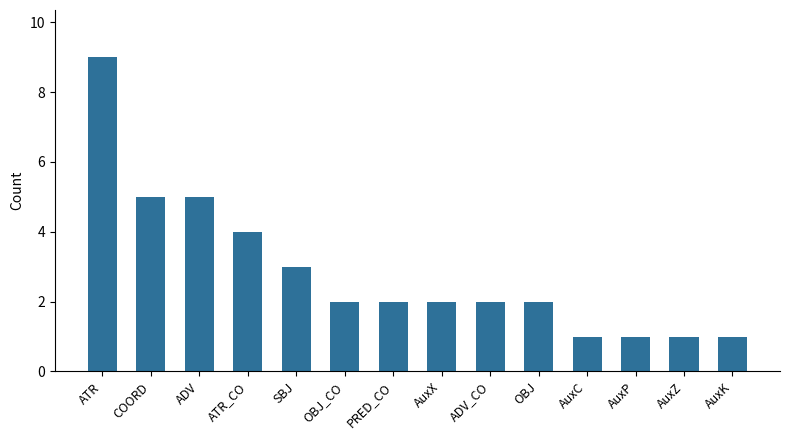

What value does the data have at COORD?

5